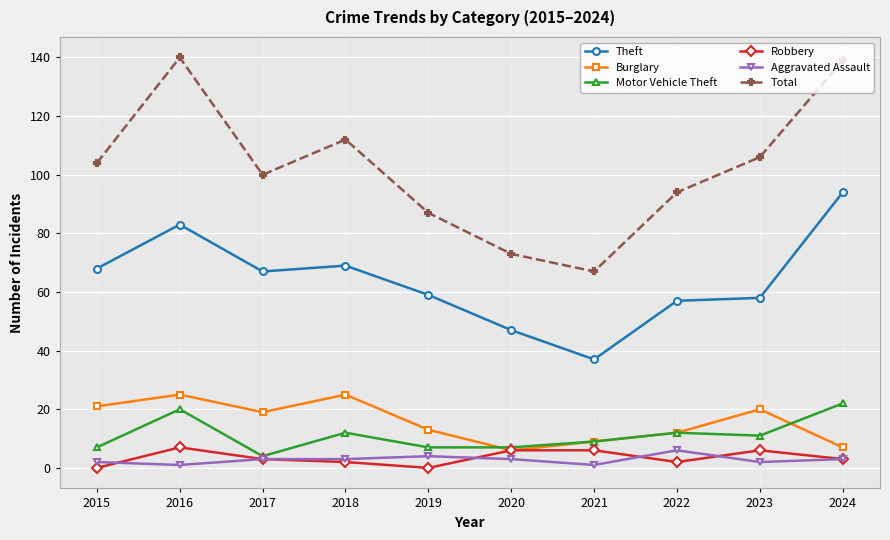

True or false: Total and Aggravated Assault cross at least once.

False